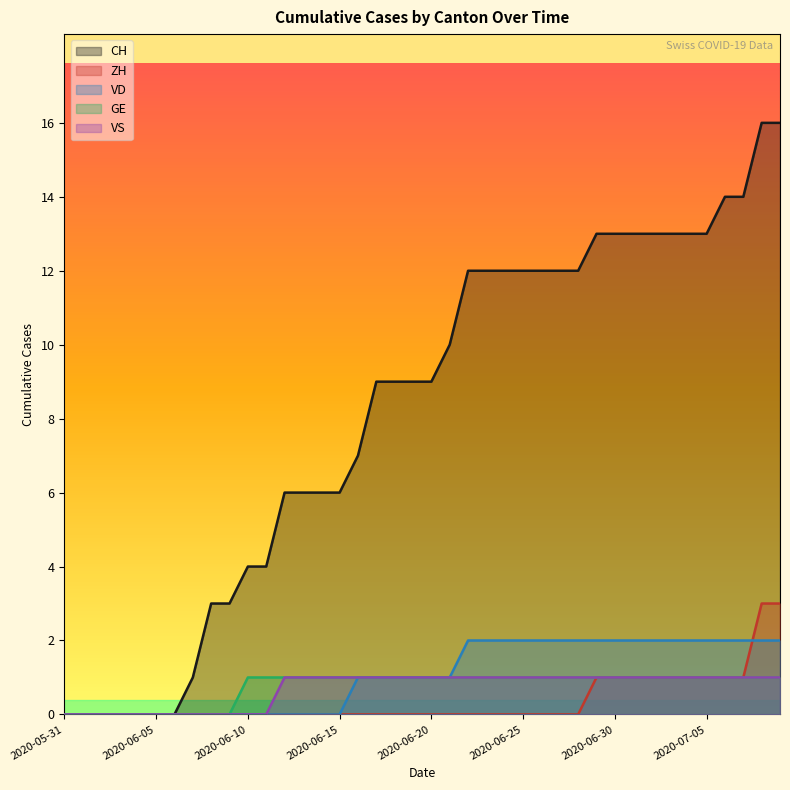

True or false: CH has more than 2 interior local peaks.

False